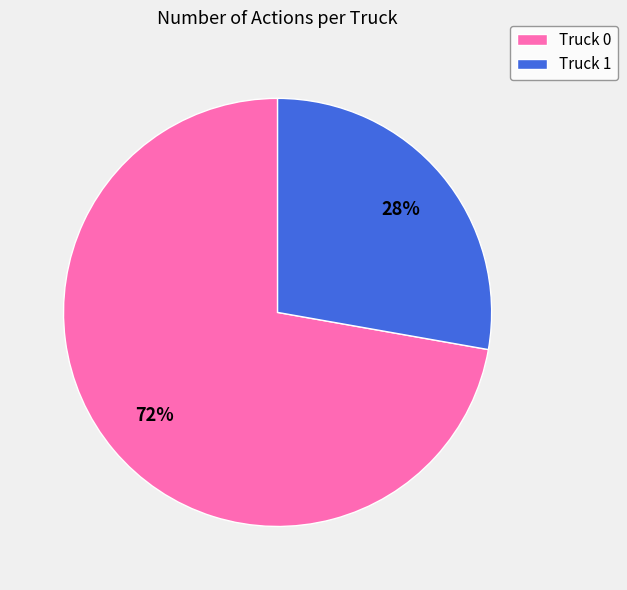

Between Truck 0 and Truck 1, which is larger?

Truck 0